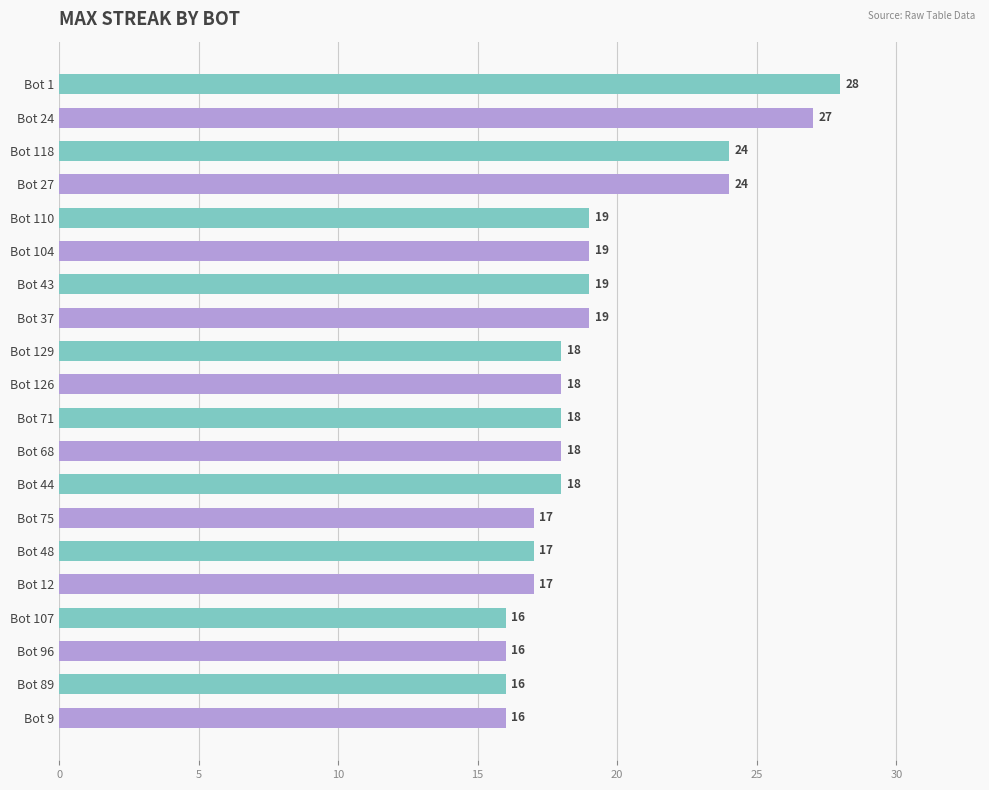

Reading top to bottom, what are all the values shown in this chart?

Bot 1=28	Bot 24=27	Bot 118=24	Bot 27=24	Bot 110=19	Bot 104=19	Bot 43=19	Bot 37=19	Bot 129=18	Bot 126=18	Bot 71=18	Bot 68=18	Bot 44=18	Bot 75=17	Bot 48=17	Bot 12=17	Bot 107=16	Bot 96=16	Bot 89=16	Bot 9=16